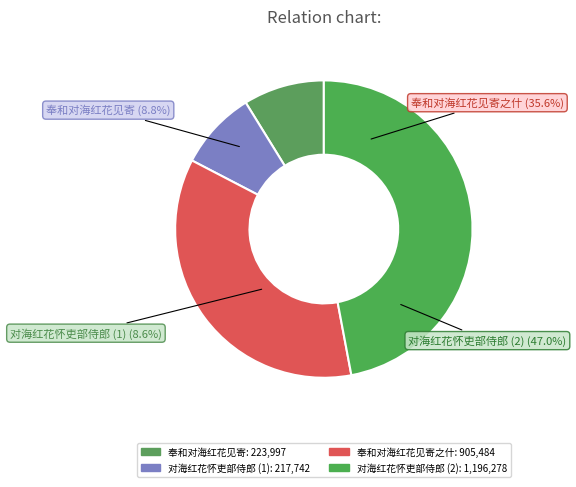

Which slice is the largest?

对海红花怀吏部侍郎